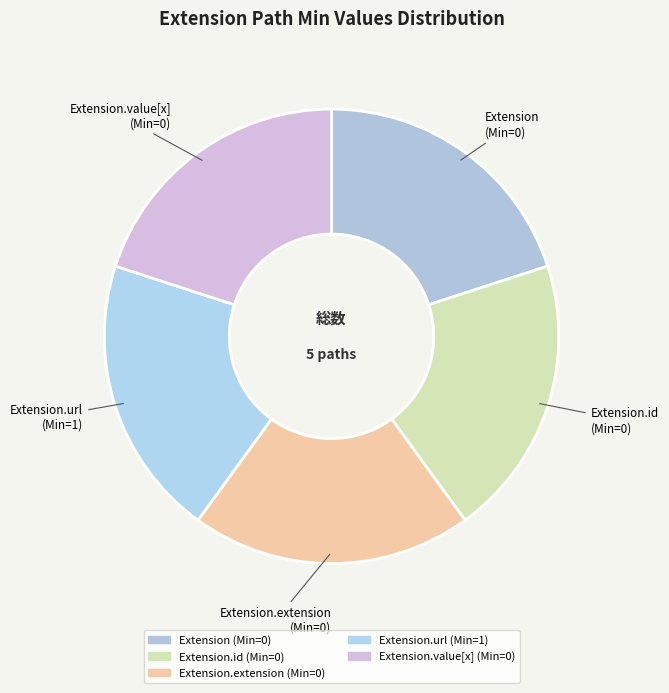

How many segments does this pie chart have?

5